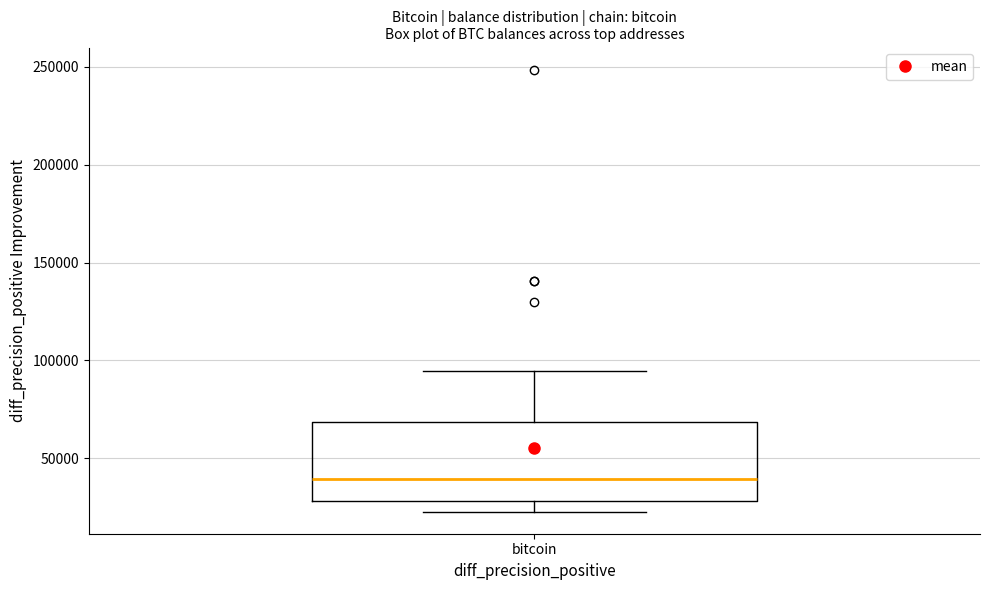

Read this box plot against the y-axis: the position of the median line, the range covered by the box, and the ends of both whiskers. The values are not printed on the chart, so give them approximately, as read against the axis.

median 40000, box 30000 to 70000, whiskers 25000 to 95000